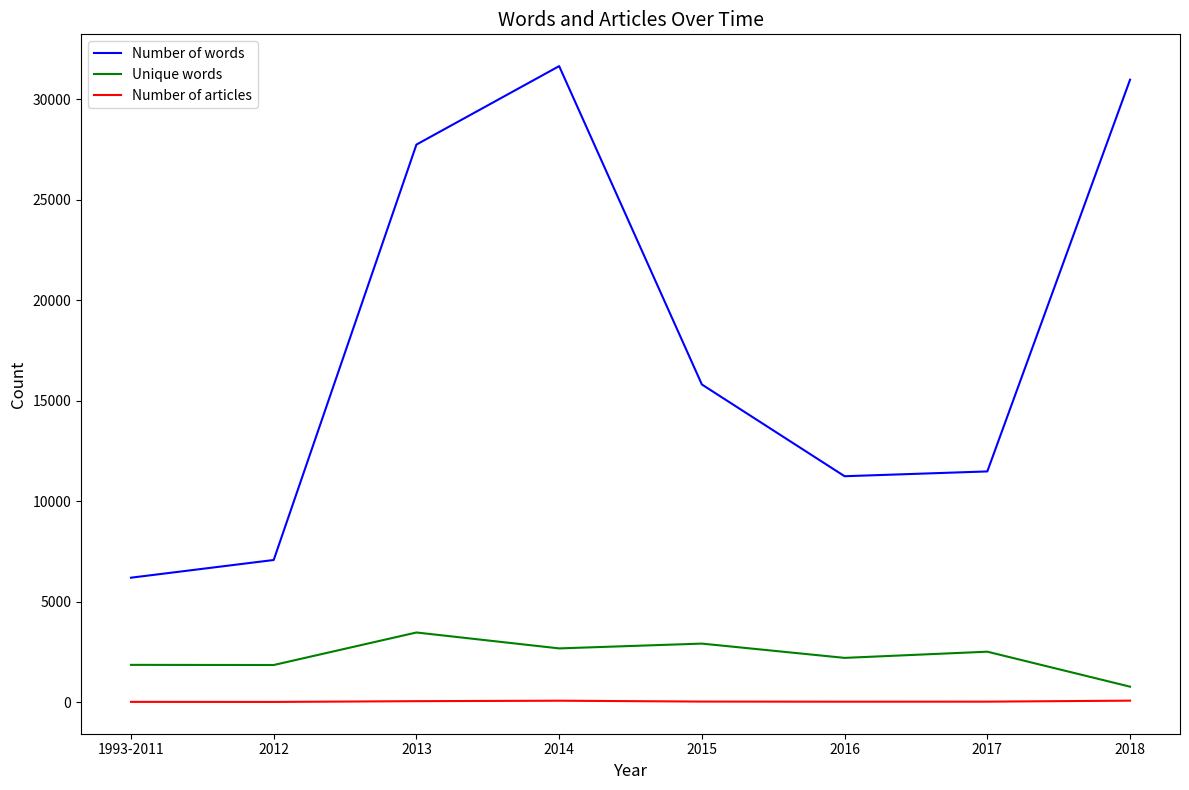

At 1993-2011, list the series in order from smallest to largest.

Number of articles, Unique words, Number of words